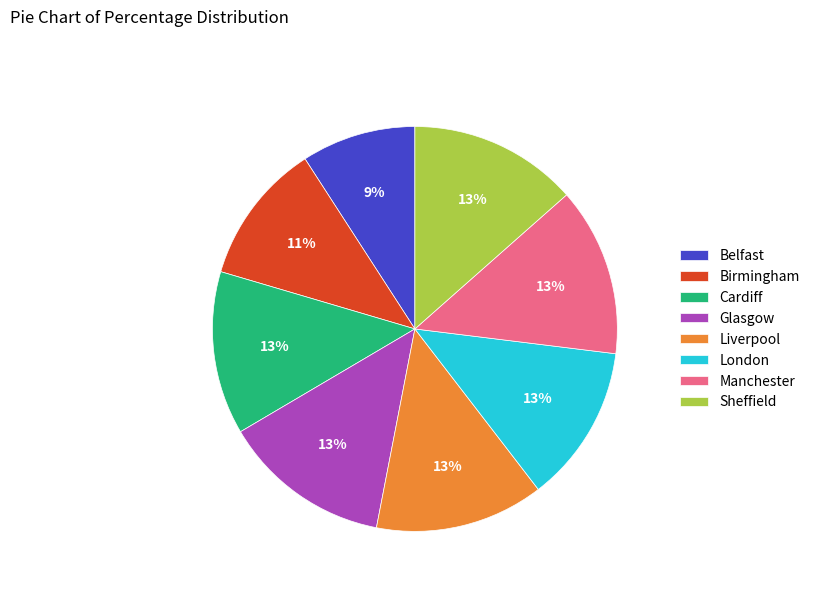

Do Glasgow and London together represent more than half of the pie?

No